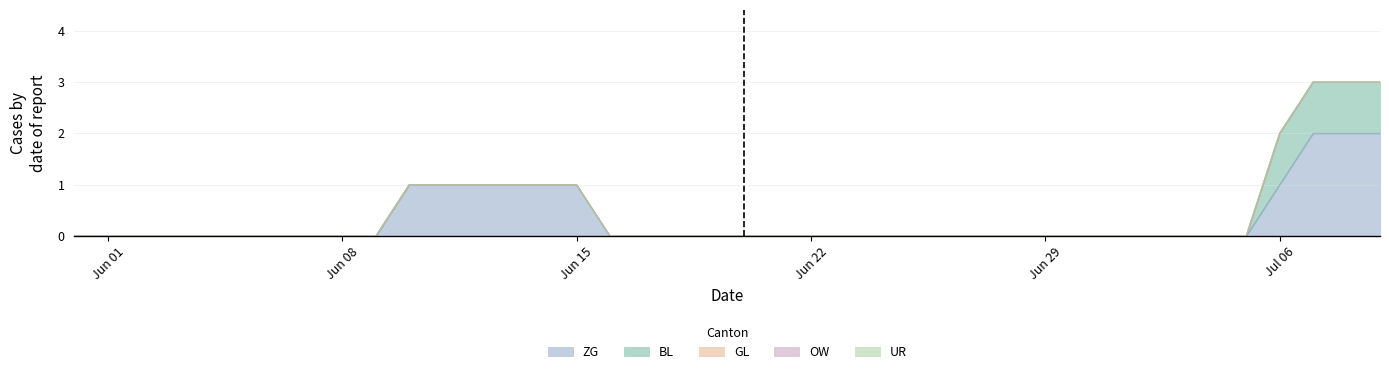

Which series changed the most between 2020-06-03 and 2020-07-06?

ZG